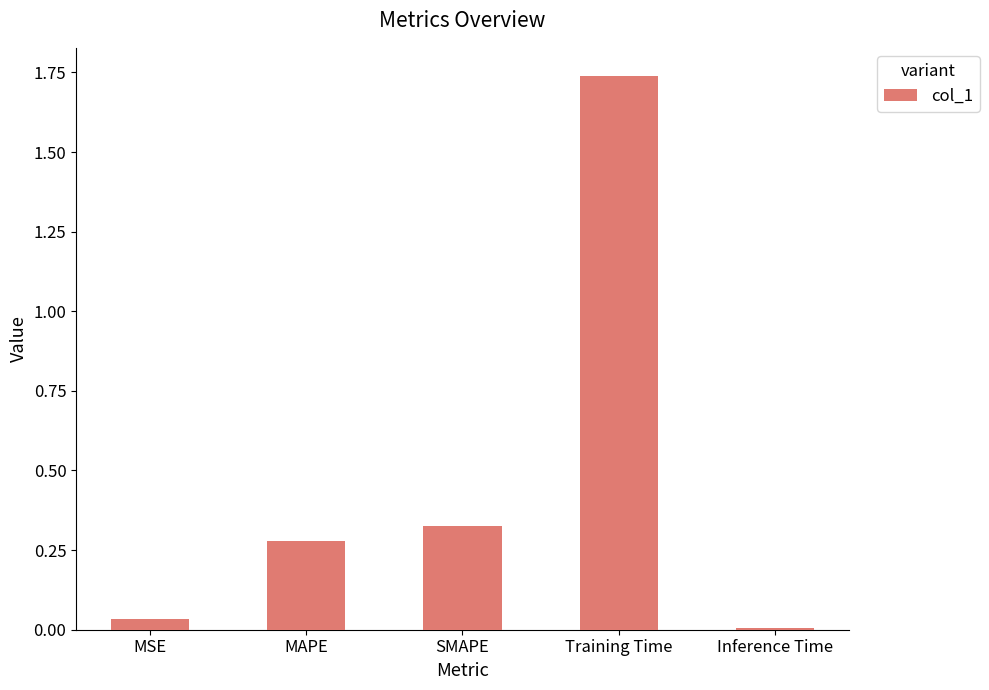

Which category has the lowest value across all series?

Inference Time